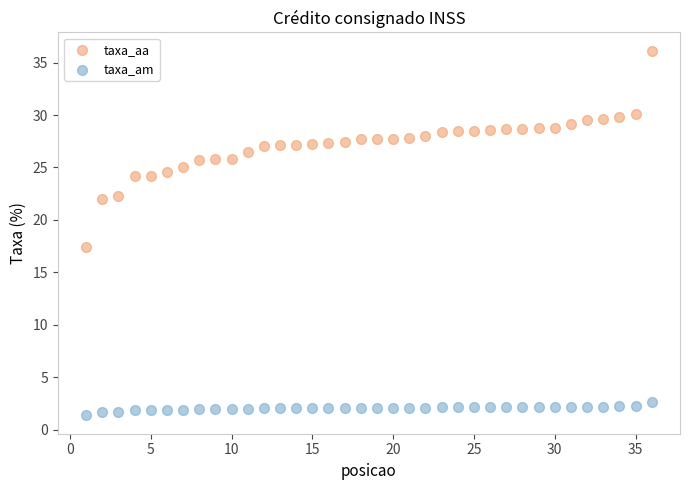

Which series has the largest Y range (max minus min)?

taxa_aa